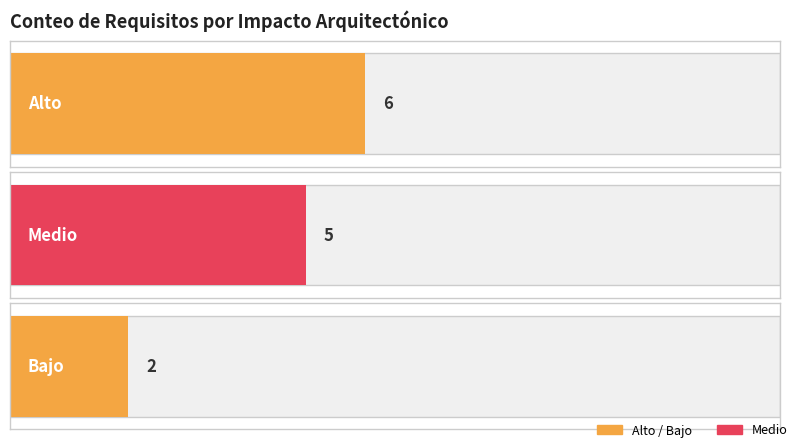

Which category has the lowest value in the Medio series?

Alto